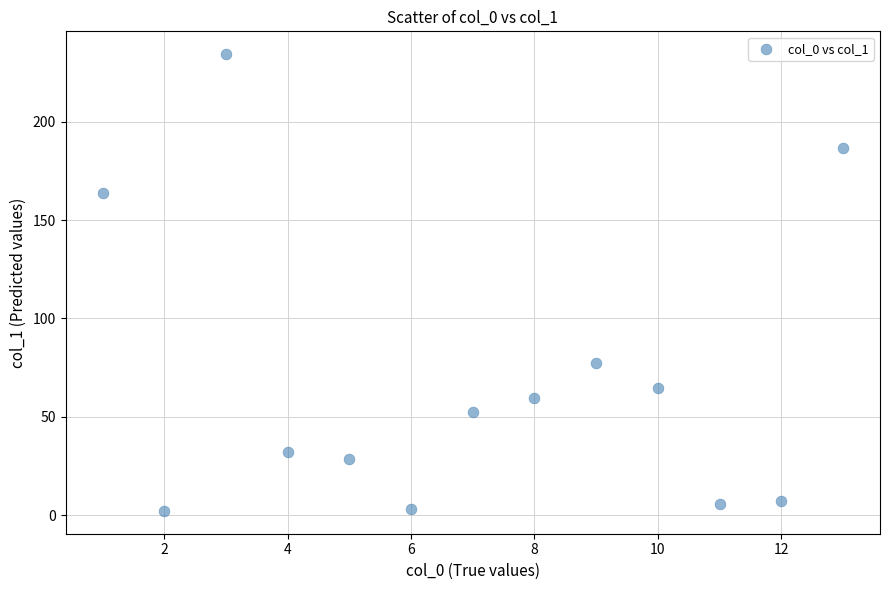

What is the range of X values (max minus min)?

12.0